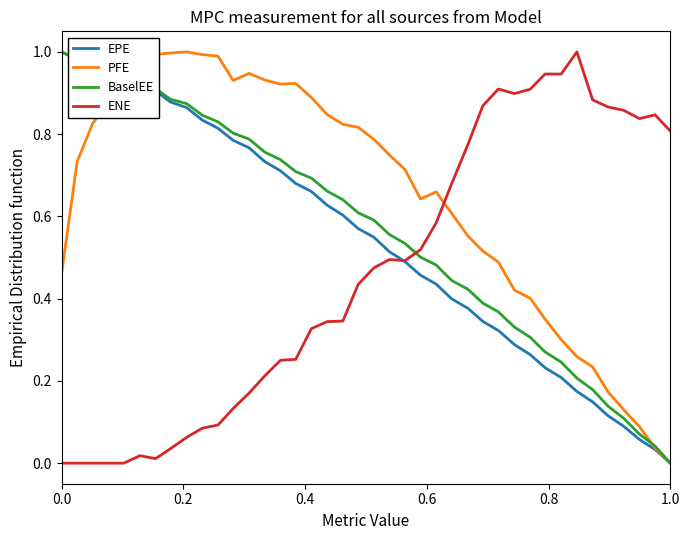

What are all the series names shown in the legend?

EPE, PFE, BaselEE, ENE